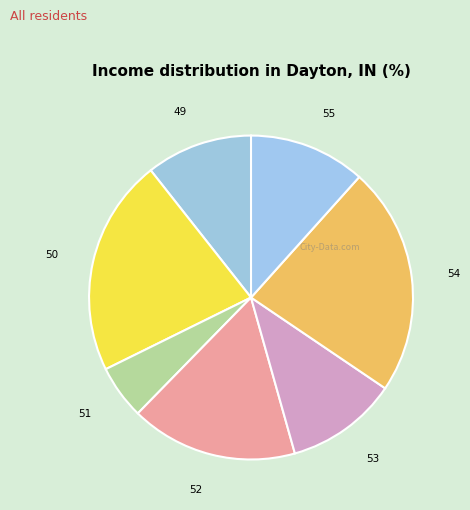

Count the number of slices in the pie.

7